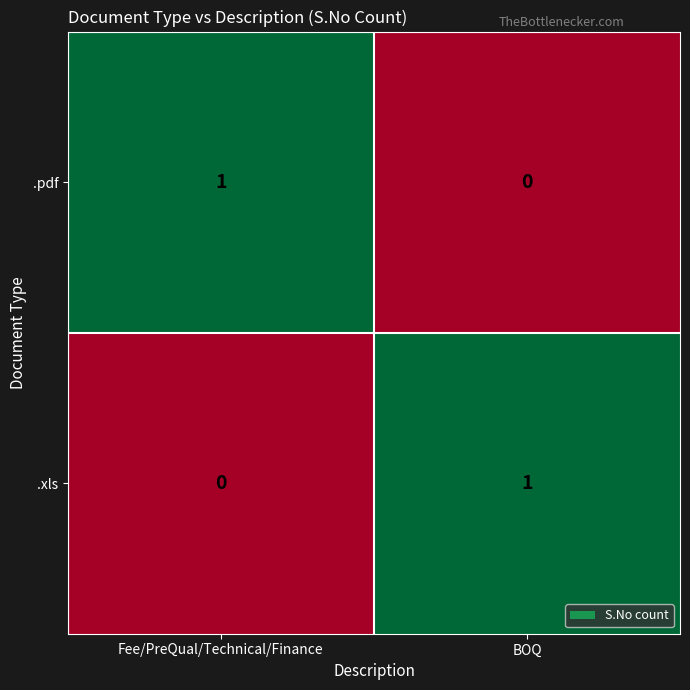

Where is .xls nearest to the value 0?

Fee/PreQual/Technical/Finance